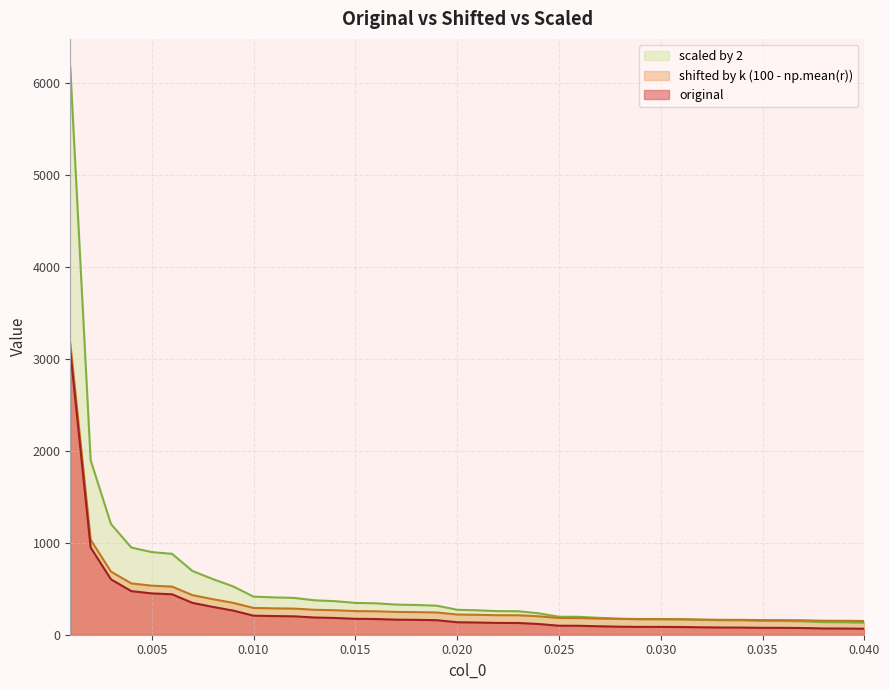

Reading left to right, transcribe all the data shown in this chart.

original: 6166.9	1896.3	1203.0	947.5	898.0	878.7	692.8	604.9	524.8	414.1	405.6	399.9	374.2	364.6	345.8	341.7	327.5	323.3	315.7	271.2	265.2	256.5	255.3	232.9	195.8	194.3	183.1	174.4	170.1	169.9	167.9	161.3	156.5	155.3	149.6	149.2	145.5	136.3	134.9	130.4
shifted by k (100 - np.mean(r)): 3167.3	1032.0	685.4	557.6	532.9	523.3	430.3	386.3	346.3	290.9	286.7	283.8	271.0	266.2	256.8	254.7	247.6	245.5	241.7	219.5	216.5	212.1	211.5	200.3	181.8	181.0	175.5	171.1	168.9	168.8	167.8	164.5	162.1	161.5	158.7	158.5	156.6	152.0	151.3	149.1
scaled by 2: 3083.5	948.1	601.5	473.7	449.0	439.4	346.4	302.4	262.4	207.0	202.8	199.9	187.1	182.3	172.9	170.9	163.8	161.6	157.8	135.6	132.6	128.2	127.7	116.4	97.9	97.1	91.6	87.2	85.0	85.0	84.0	80.6	78.2	77.6	74.8	74.6	72.8	68.1	67.5	65.2